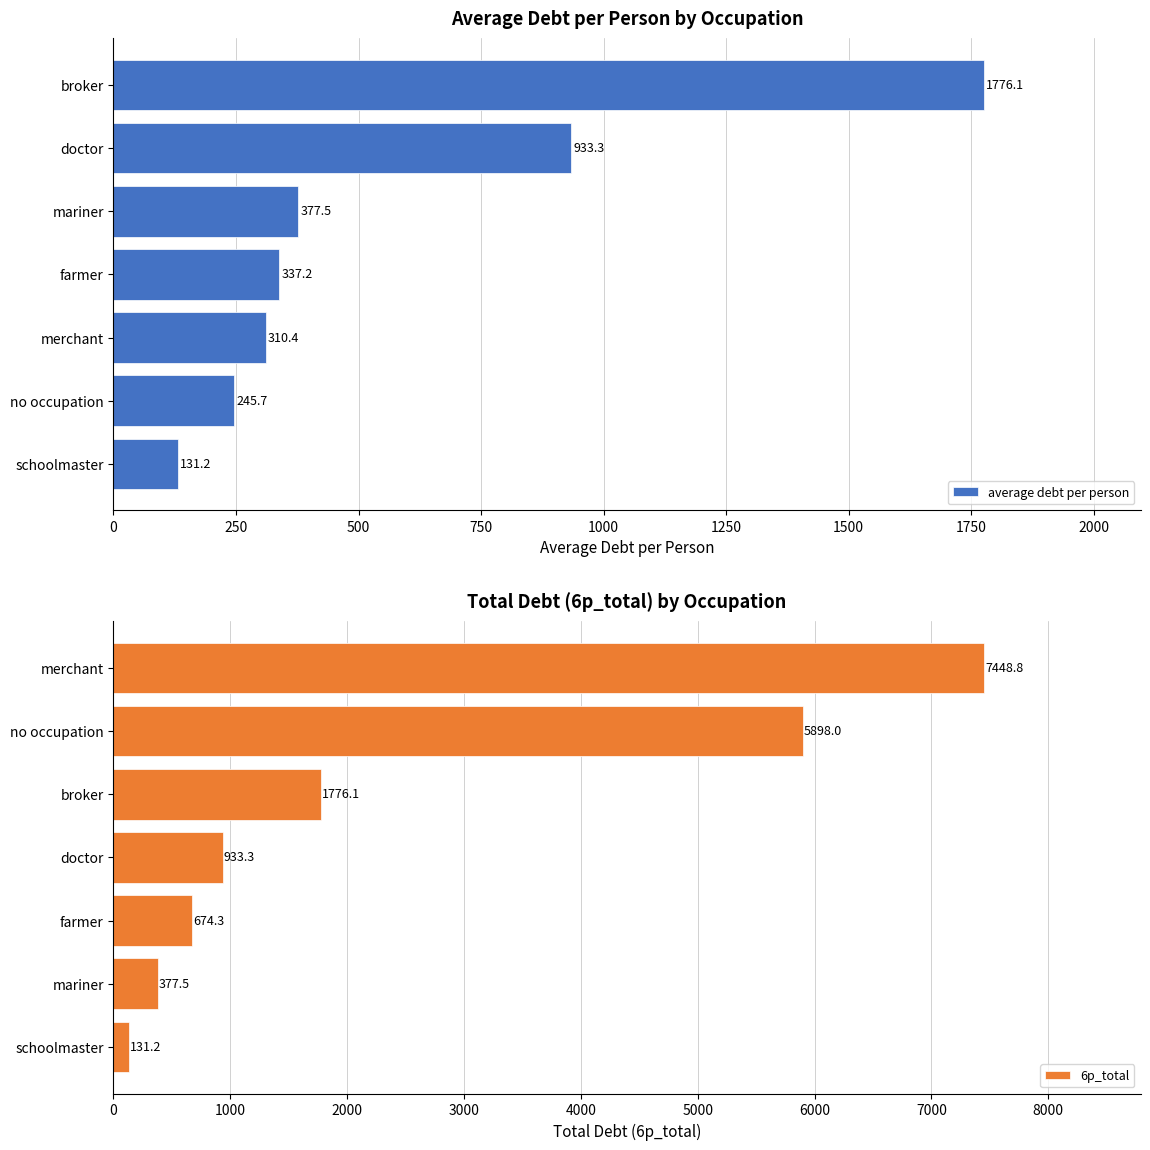

True or false: average debt per person has a value of 445.3 at merchant.

False